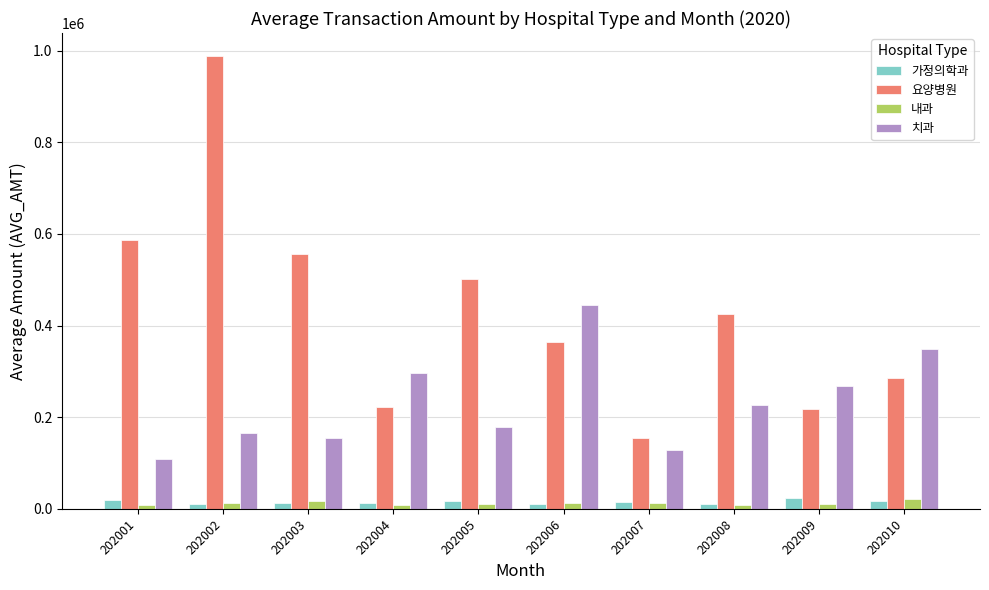

What is the total value across all series at 202001?

724185